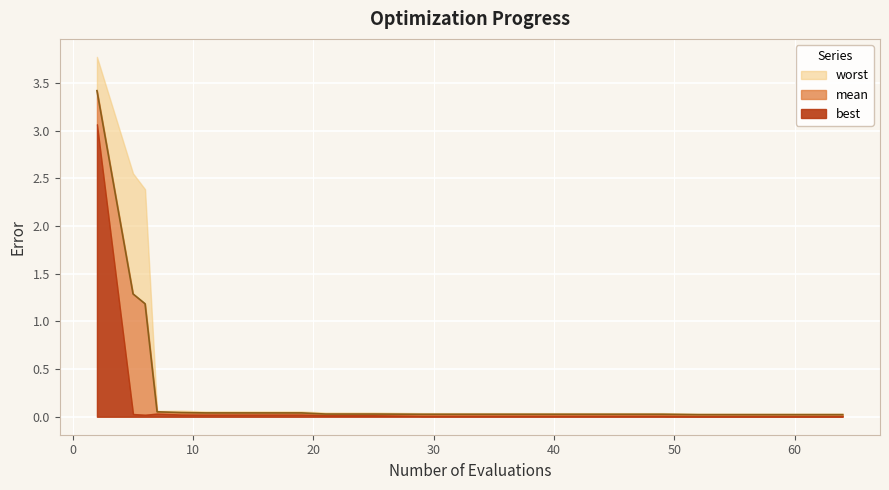

Reading right to left, transcribe all the data shown in this chart.

mean: 64=0.0	60=0.0	56=0.0	52=0.0	49=0.0	45=0.0	41=0.0	37=0.0	33=0.0	29=0.0	25=0.0	21=0.0	19=0.0	15=0.0	11=0.0	9=0.0	7=0.1	6=1.2	5=1.3	2=3.4
best: 64=0.0	60=0.0	56=0.0	52=0.0	49=0.0	45=0.0	41=0.0	37=0.0	33=0.0	29=0.0	25=0.0	21=0.0	19=0.0	15=0.0	11=0.0	9=0.0	7=0.0	6=0.0	5=0.0	2=3.1
worst: 64=0.0	60=0.0	56=0.0	52=0.0	49=0.0	45=0.0	41=0.0	37=0.0	33=0.0	29=0.0	25=0.0	21=0.0	19=0.1	15=0.1	11=0.1	9=0.1	7=0.1	6=2.4	5=2.6	2=3.8